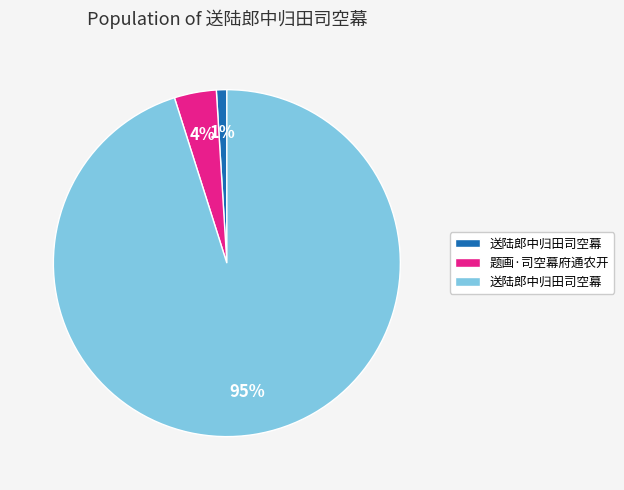

How many segments does this pie chart have?

3